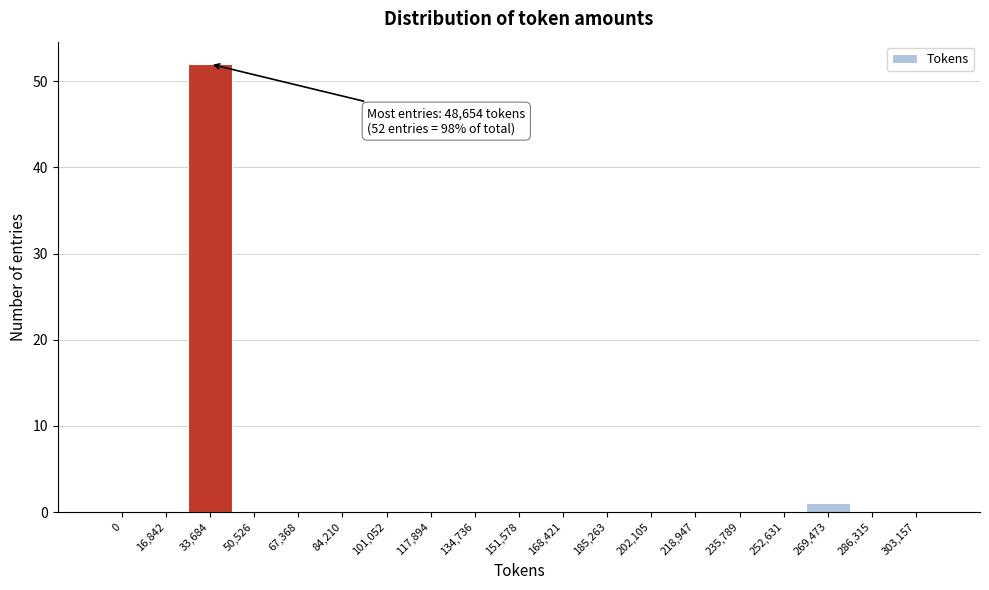

Reading left to right, what are all the values shown in this chart?

0=0	16,842=0	33,684=52	50,526=0	67,368=0	84,210=0	101,052=0	117,894=0	134,736=0	151,578=0	168,421=0	185,263=0	202,105=0	218,947=0	235,789=0	252,631=0	269,473=1	286,315=0	303,157=0